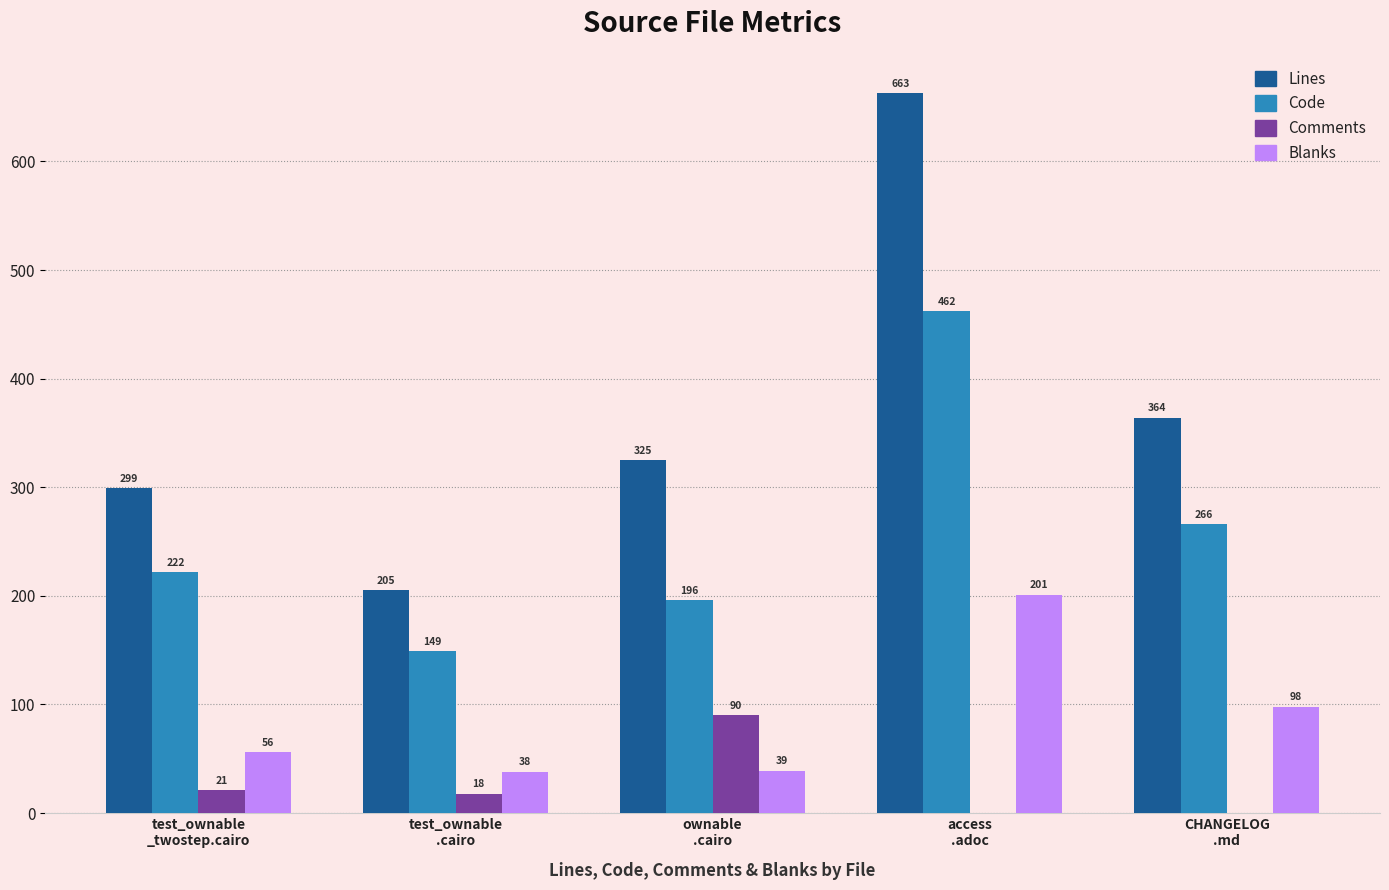

Which series has the largest total across all categories?

Lines